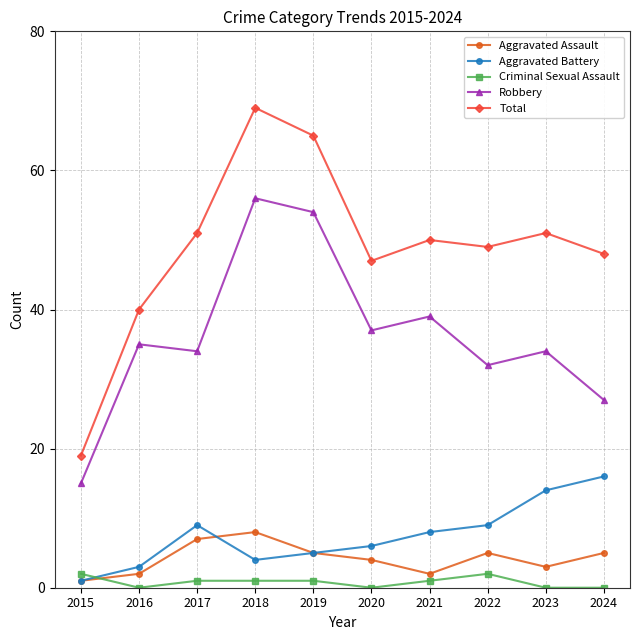

The Aggravated Assault series shows 3 at 2017. True or false?

False